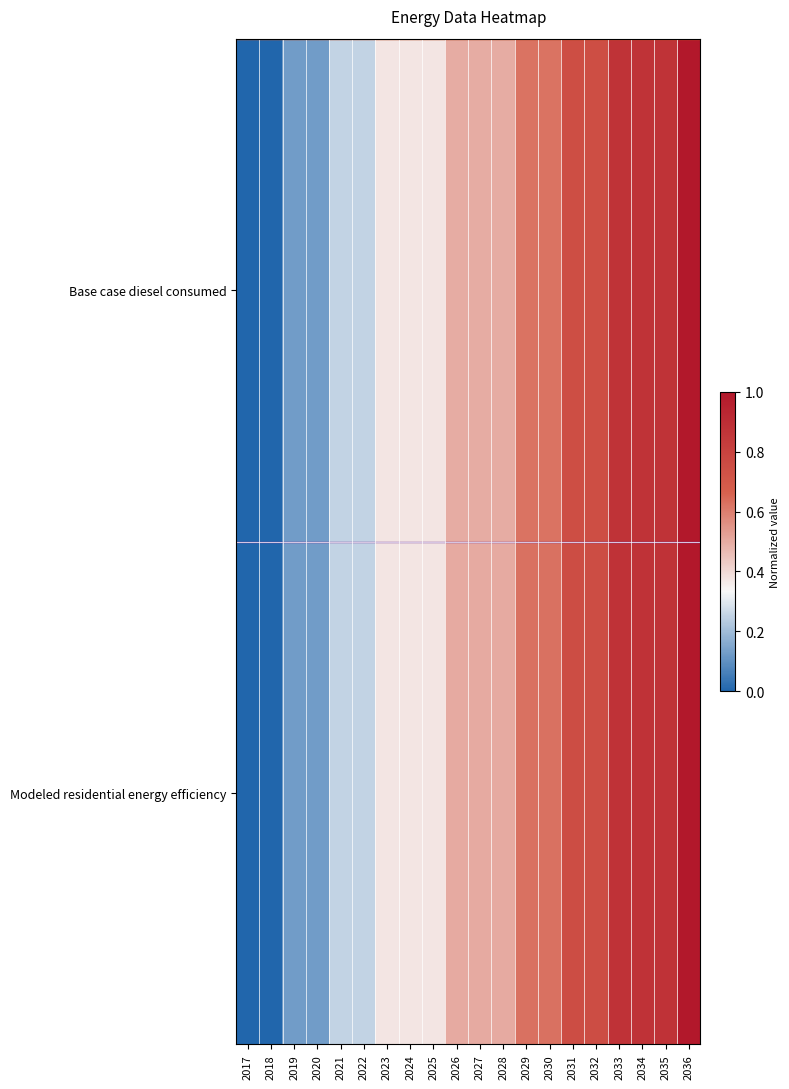

Reading left to right, transcribe all the data shown in this chart.

Base case diesel consumed: 2017=0.0	2018=0.0	2019=0.1	2020=0.1	2021=0.3	2022=0.3	2023=0.4	2024=0.4	2025=0.4	2026=0.5	2027=0.5	2028=0.5	2029=0.6	2030=0.6	2031=0.7	2032=0.7	2033=0.9	2034=0.9	2035=0.9	2036=1.0
Modeled residential energy efficiency: 2017=0.0	2018=0.0	2019=0.1	2020=0.1	2021=0.3	2022=0.3	2023=0.4	2024=0.4	2025=0.4	2026=0.5	2027=0.5	2028=0.5	2029=0.6	2030=0.6	2031=0.8	2032=0.8	2033=0.9	2034=0.9	2035=0.9	2036=1.0